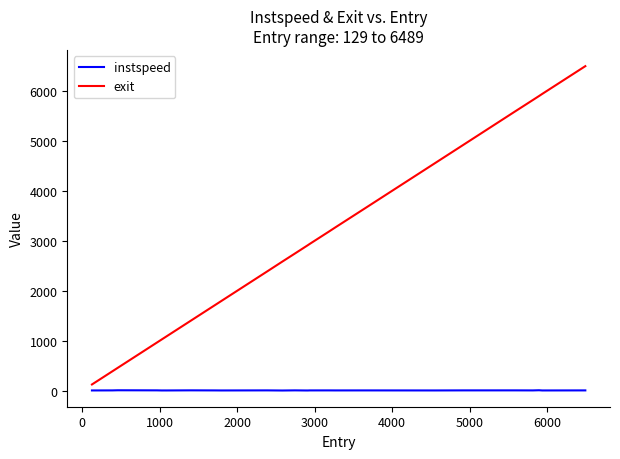

Which series has the largest range (max minus min)?

exit